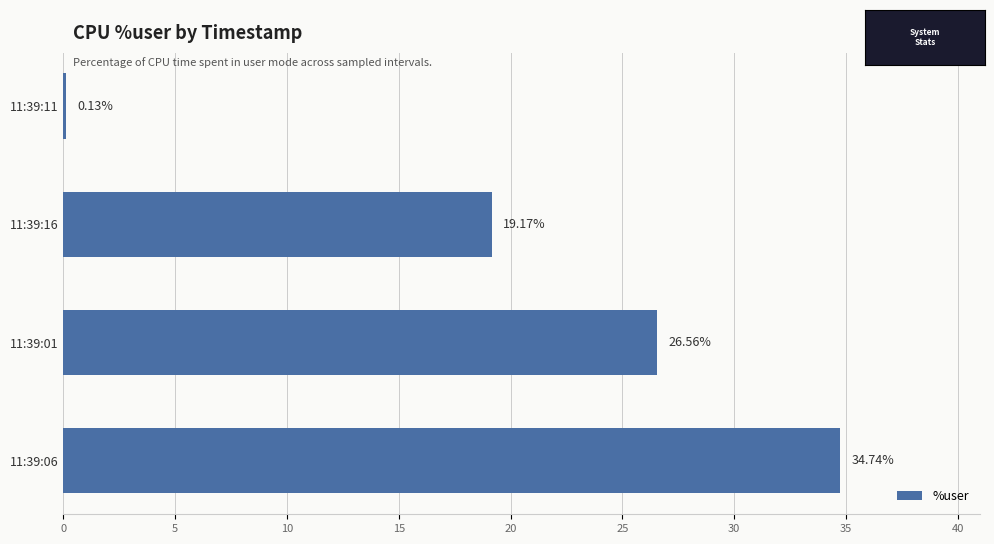

What is the greatest value displayed?

34.7